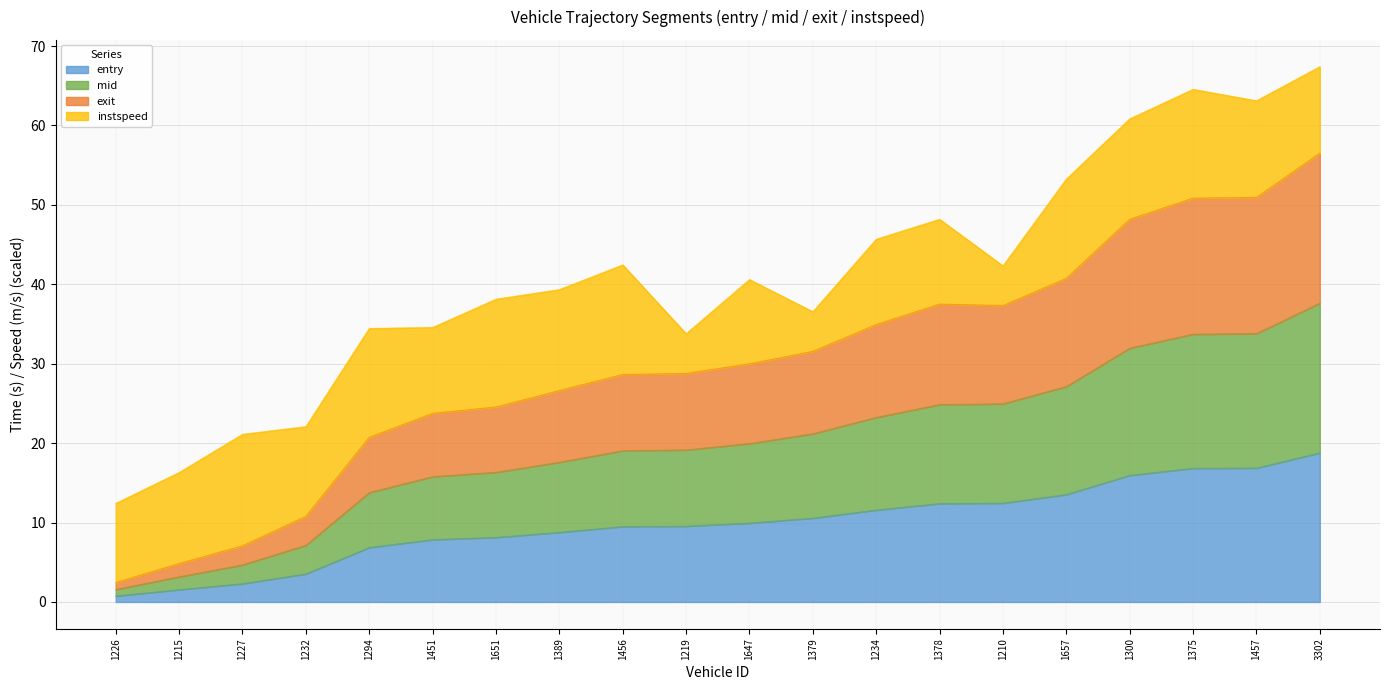

What is the maximum value for entry?

18.8